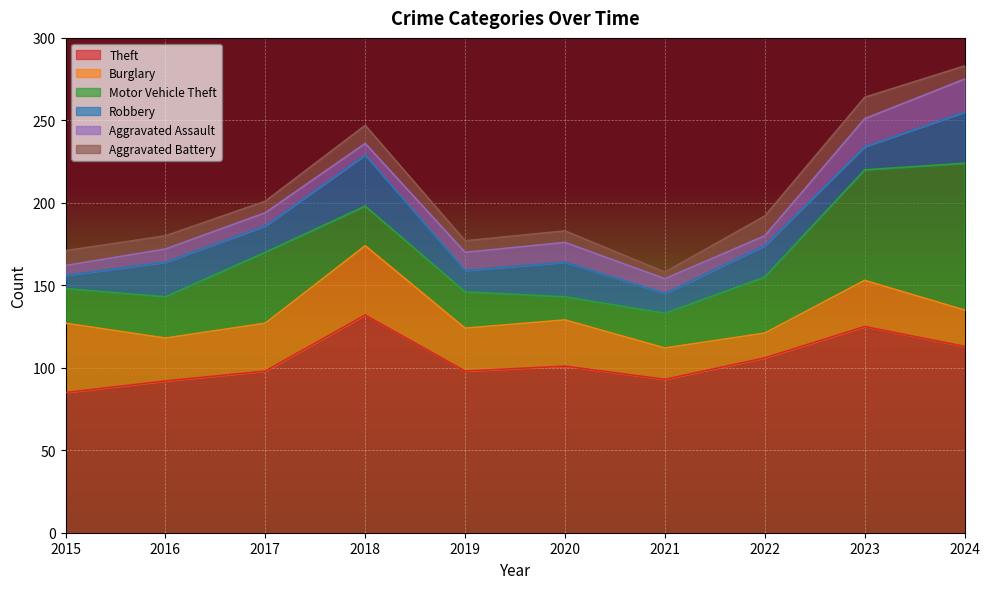

Where does the Aggravated Assault series first go above 9?

2019